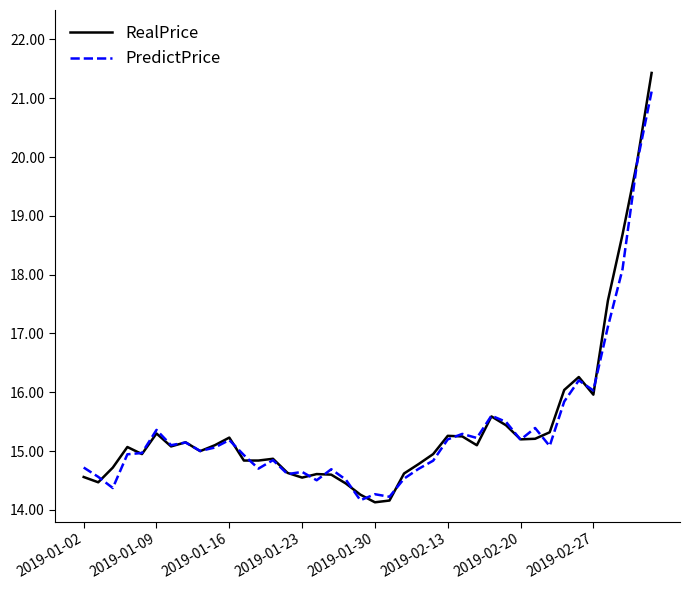

What are all the series names shown in the legend?

RealPrice, PredictPrice